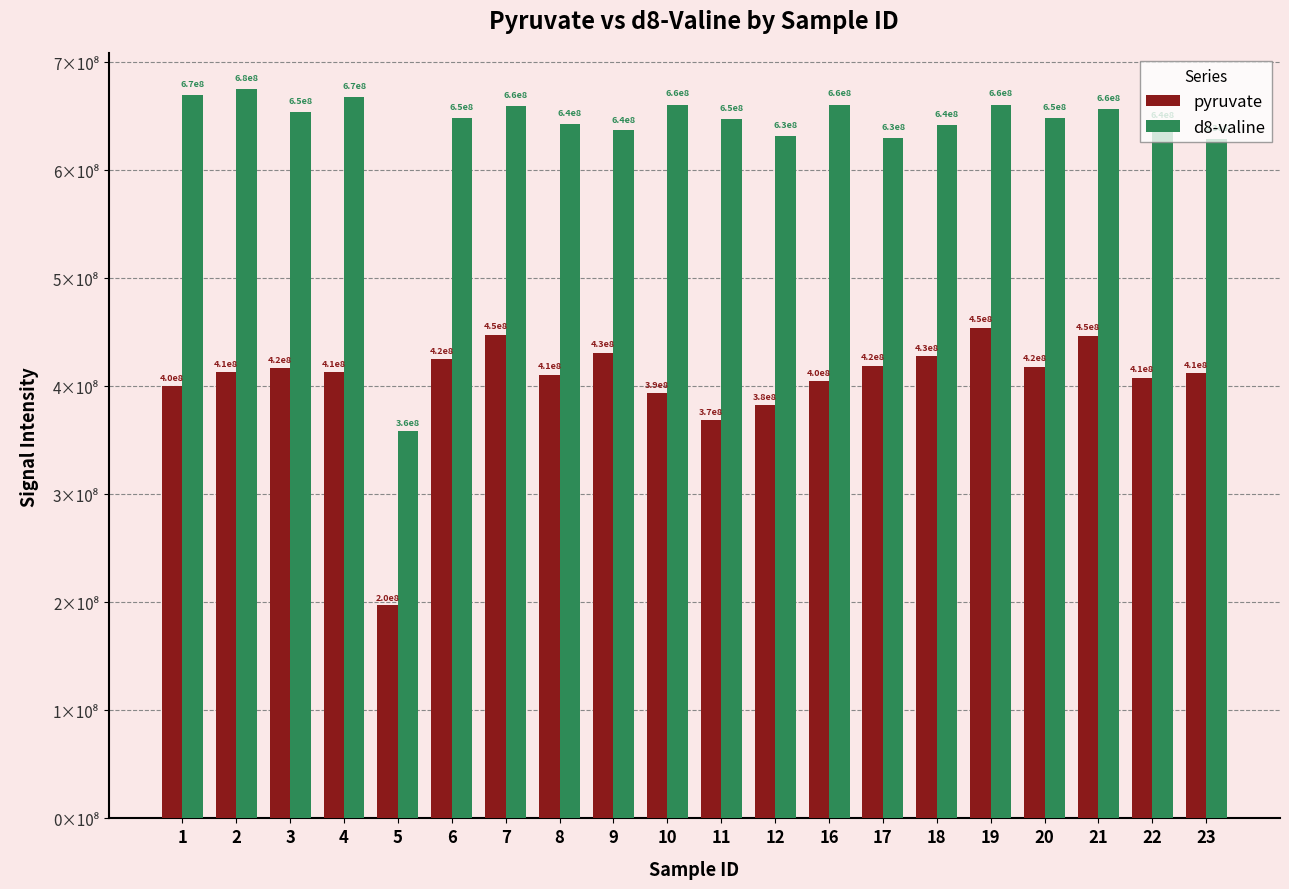

Is the value of pyruvate at 11 greater than the value of d8-valine at 9?

No